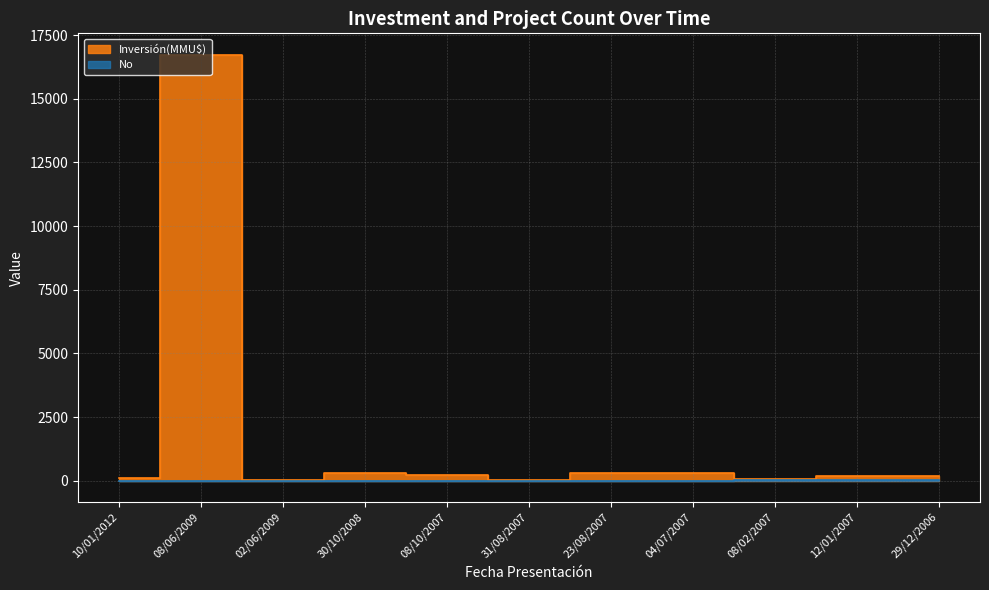

Which series changed the most between 31/08/2007 and 08/02/2007?

Inversión(MMU$)